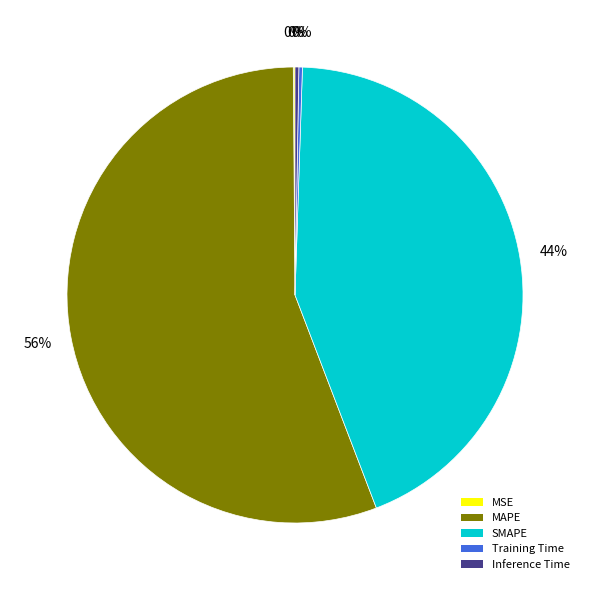

To the nearest percent, what percentage of the pie is SMAPE?

44%